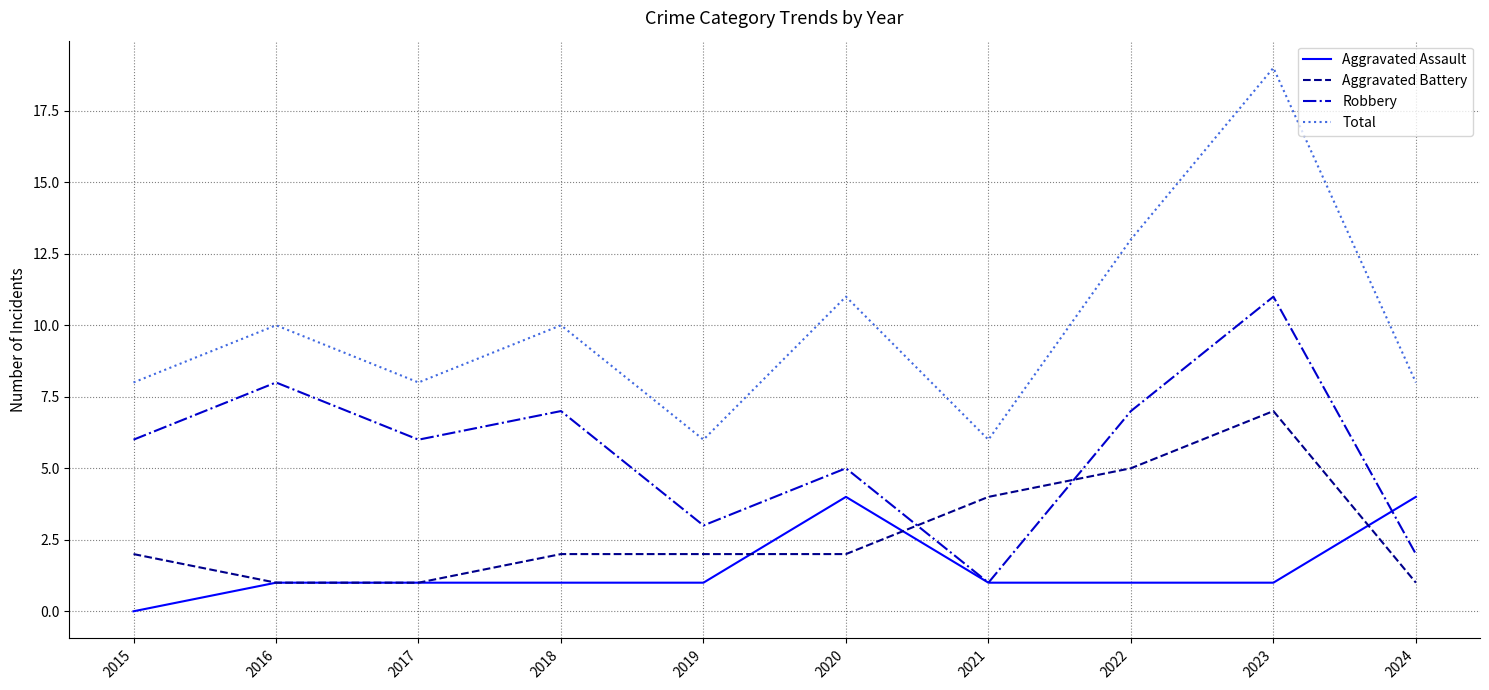

True or false: Aggravated Assault and Robbery intersect in this chart.

True